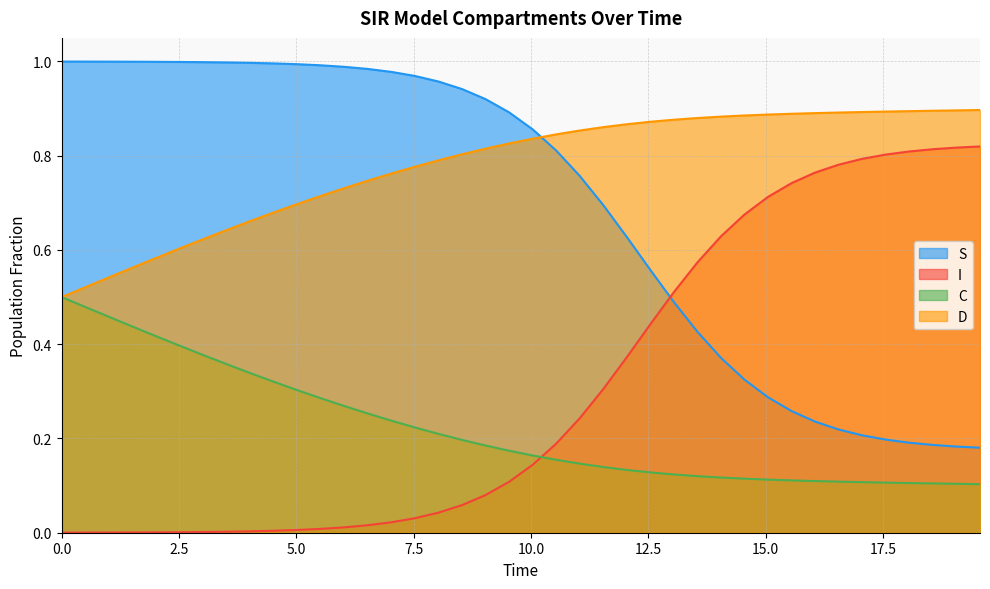

List the series in order of their peak value, lowest first.

C, I, D, S